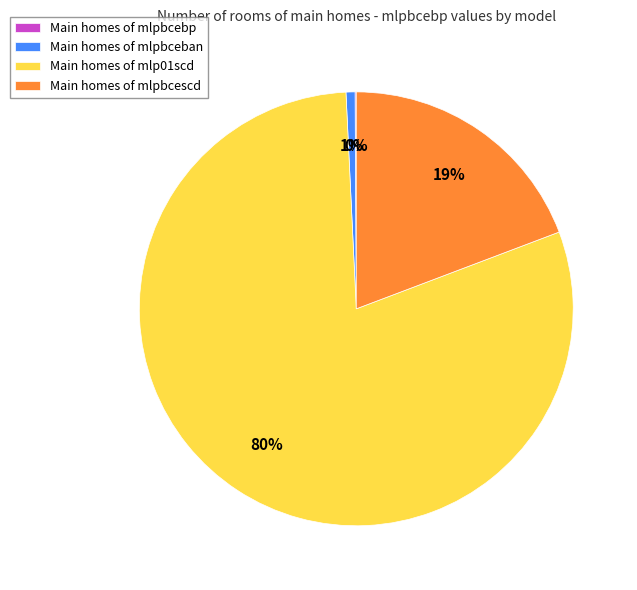

To the nearest percent, what is the difference between the largest and smallest slice percentages?

80%